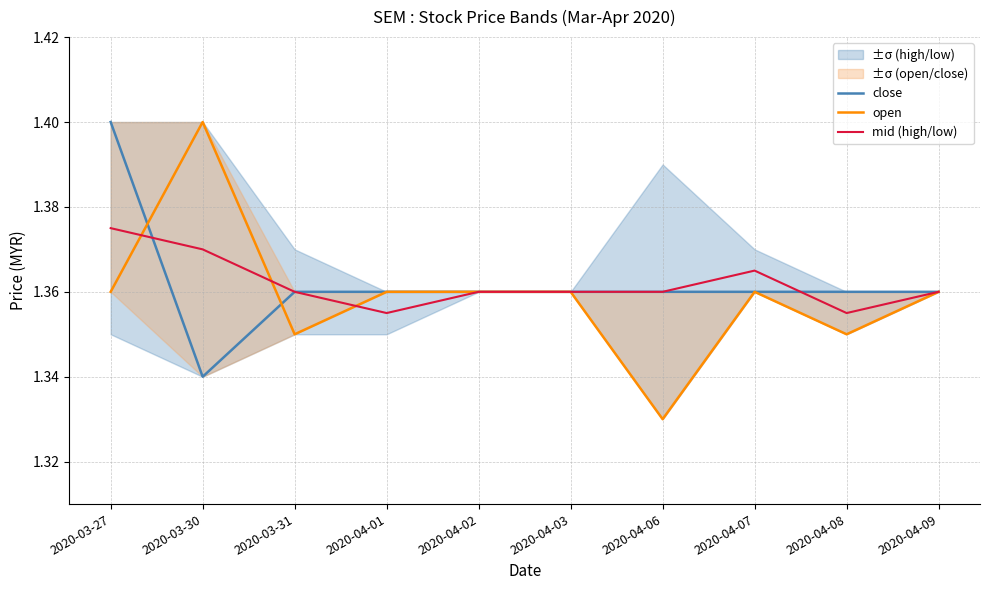

True or false: close and mid (high/low) cross at least once.

True